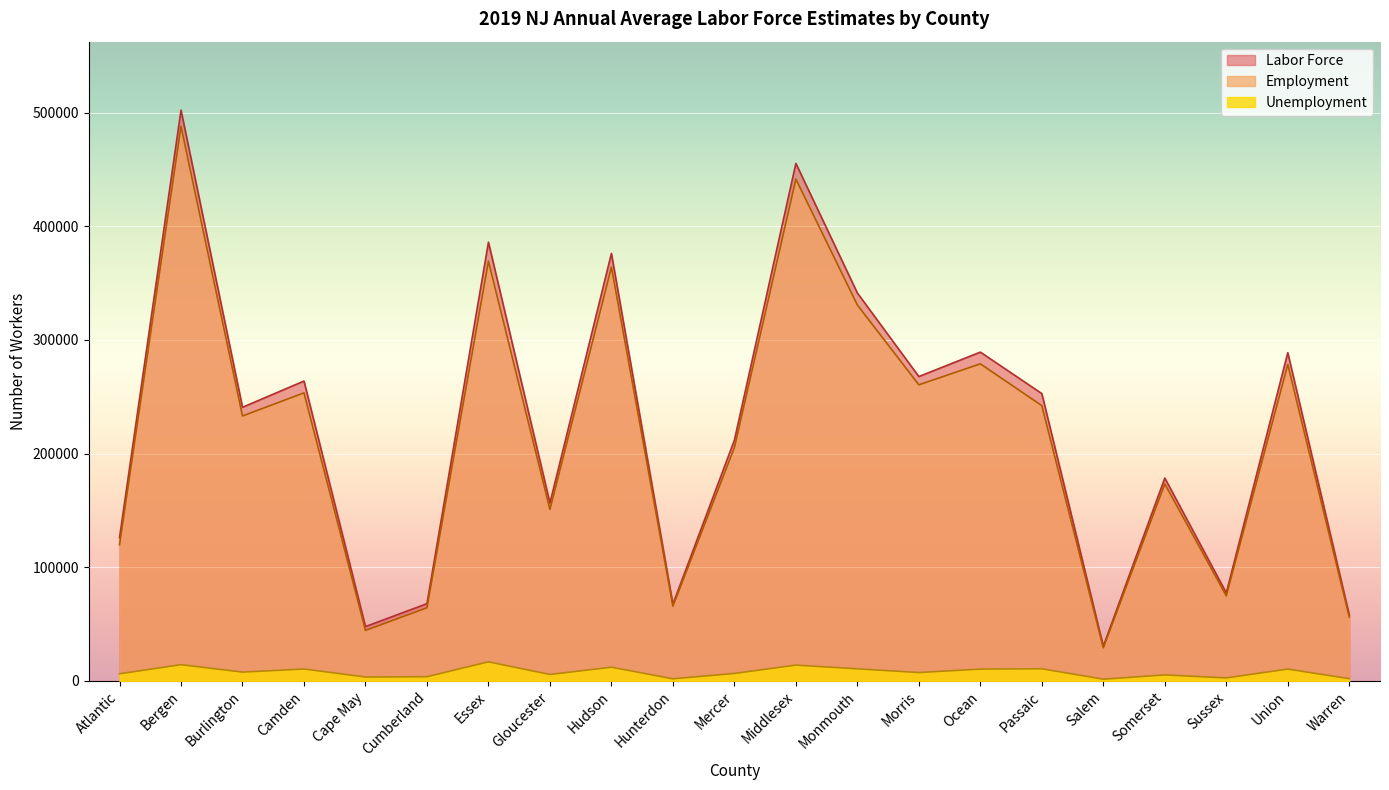

What is the label of the 4th point from the right?

Somerset